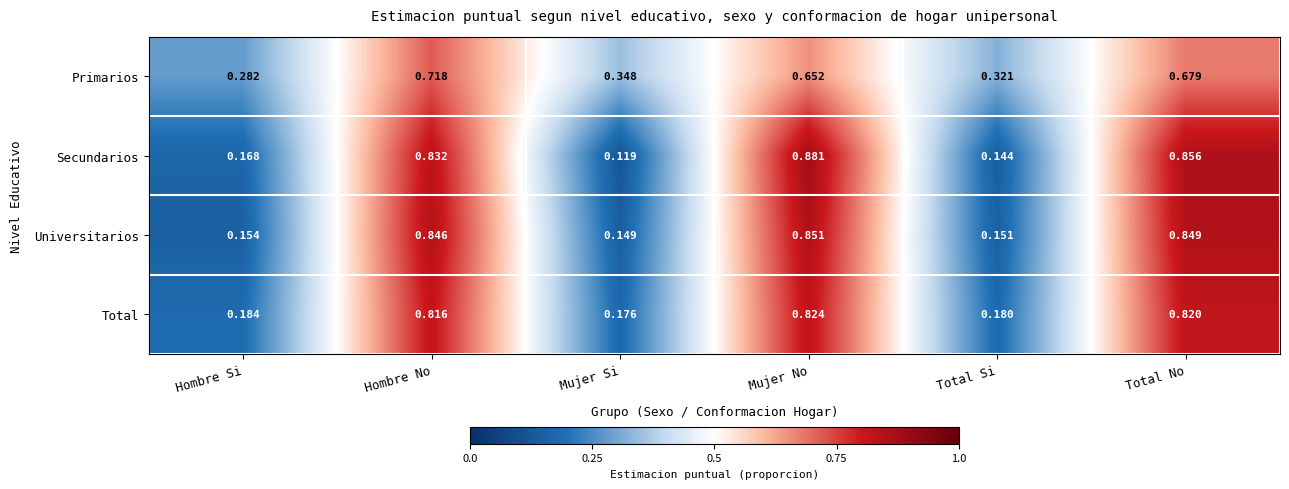

Which series has the largest range (max minus min)?

Secundarios